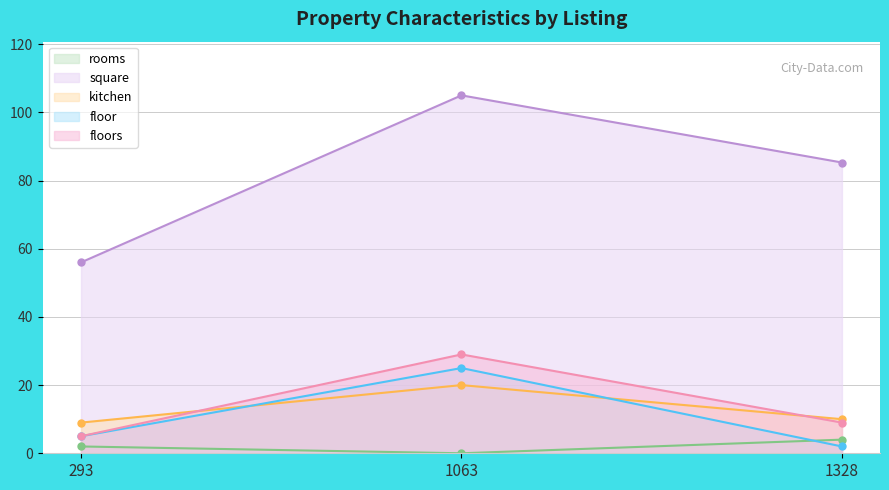

What is the total value across all series at 1063?

179.0